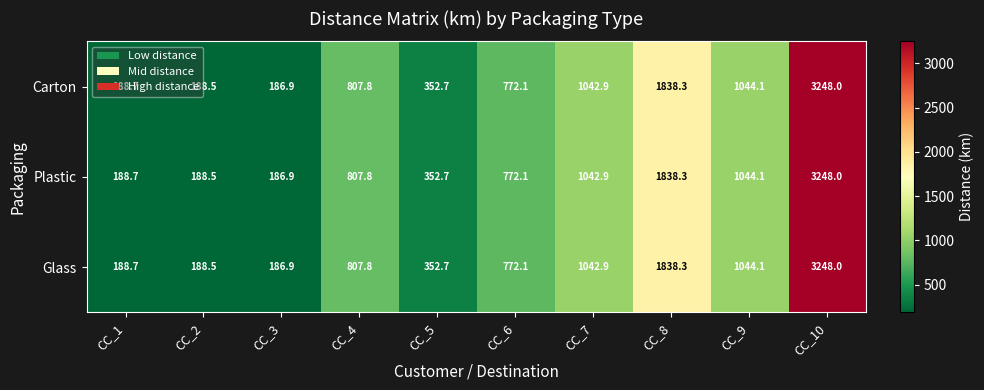

List the labels in order of Glass value, largest first.

CC_10, CC_8, CC_9, CC_7, CC_4, CC_6, CC_5, CC_1, CC_2, CC_3